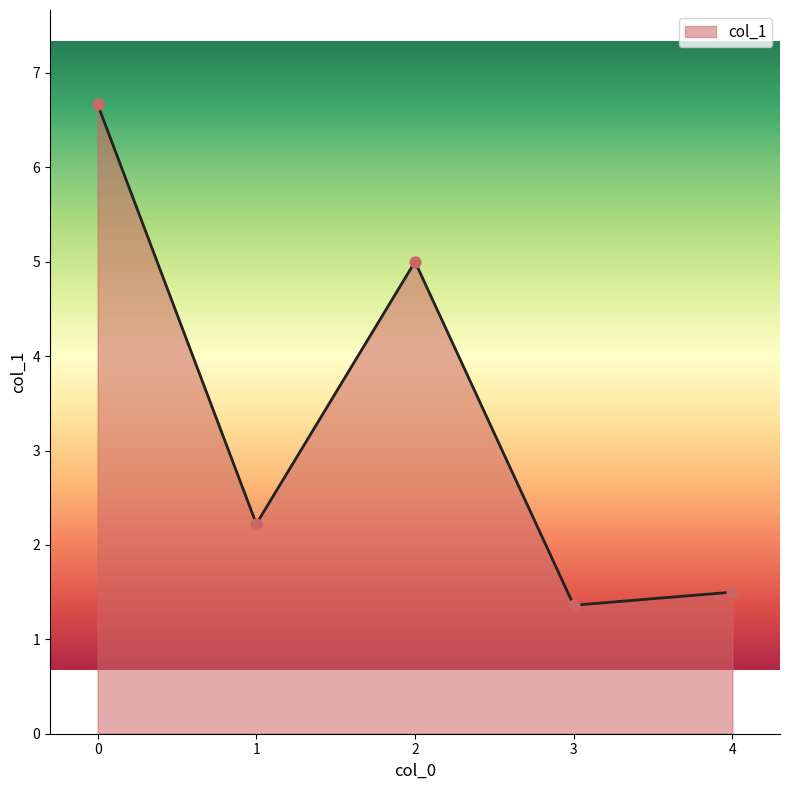

What is the change in value from 0 to 1?

-4.4